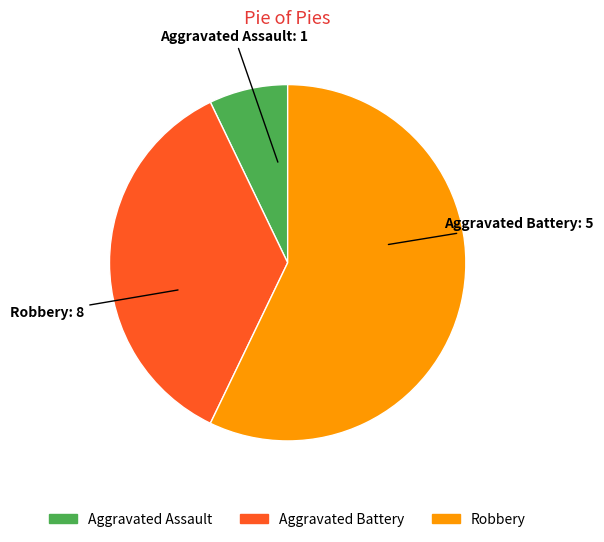

Is there any slice that represents more than half of the pie?

Yes